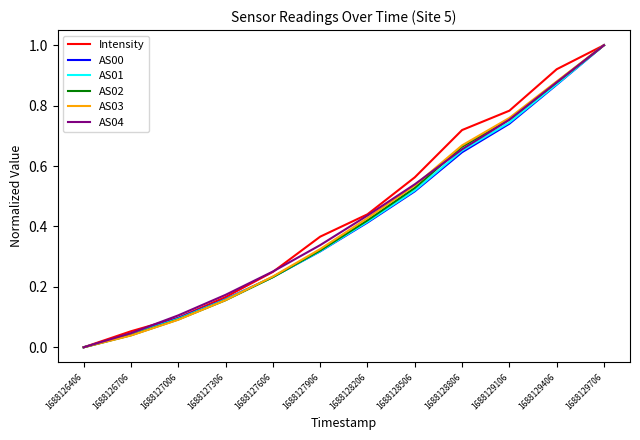

At which category does the chart reach its peak across all series?

1688129706